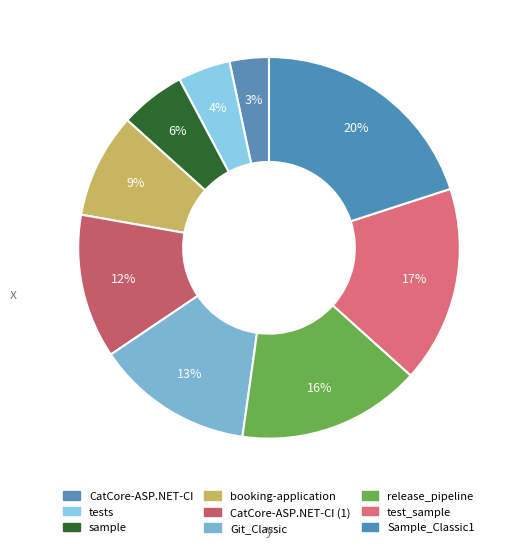

Does any single category account for the majority?

No